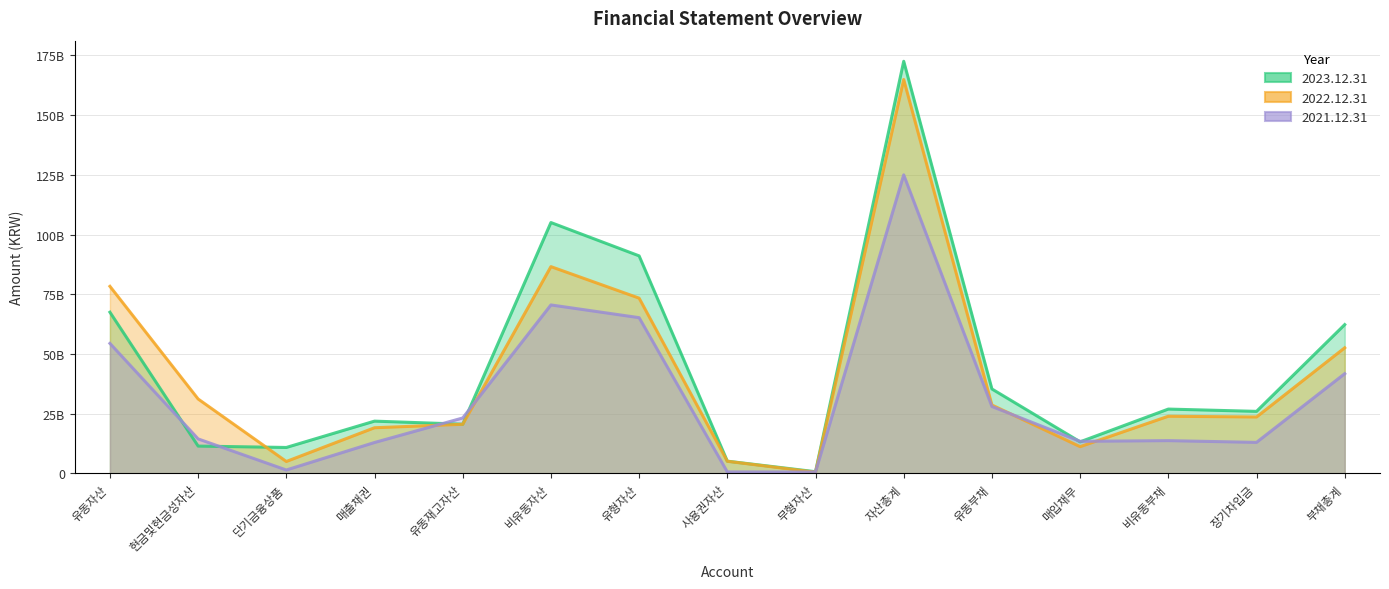

How many lines are shown in the chart?

3